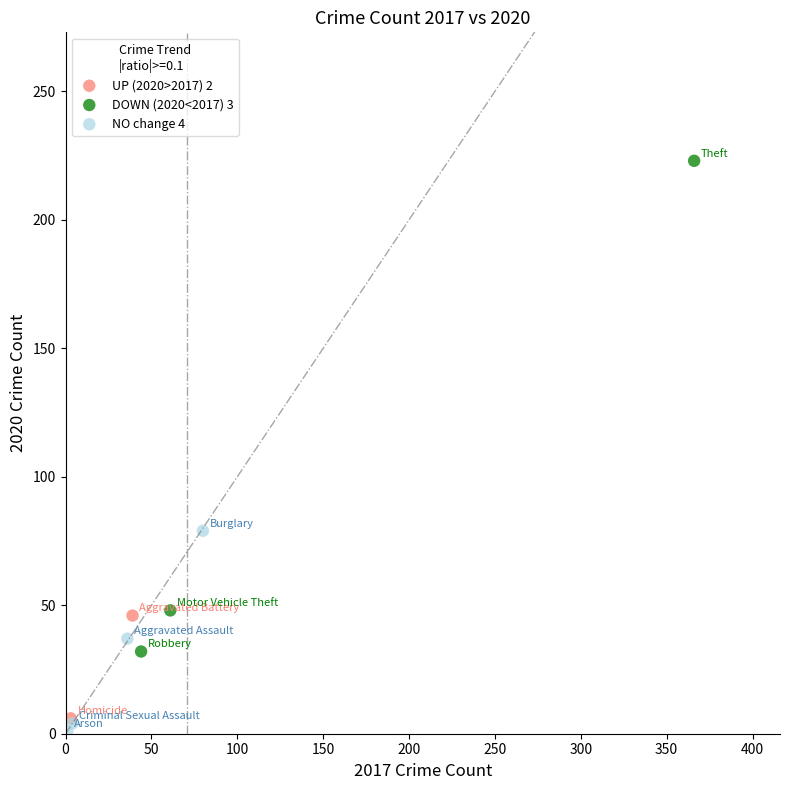

What are all the series names shown in the legend?

UP (2020>2017) 2, DOWN (2020<2017) 3, NO change 4